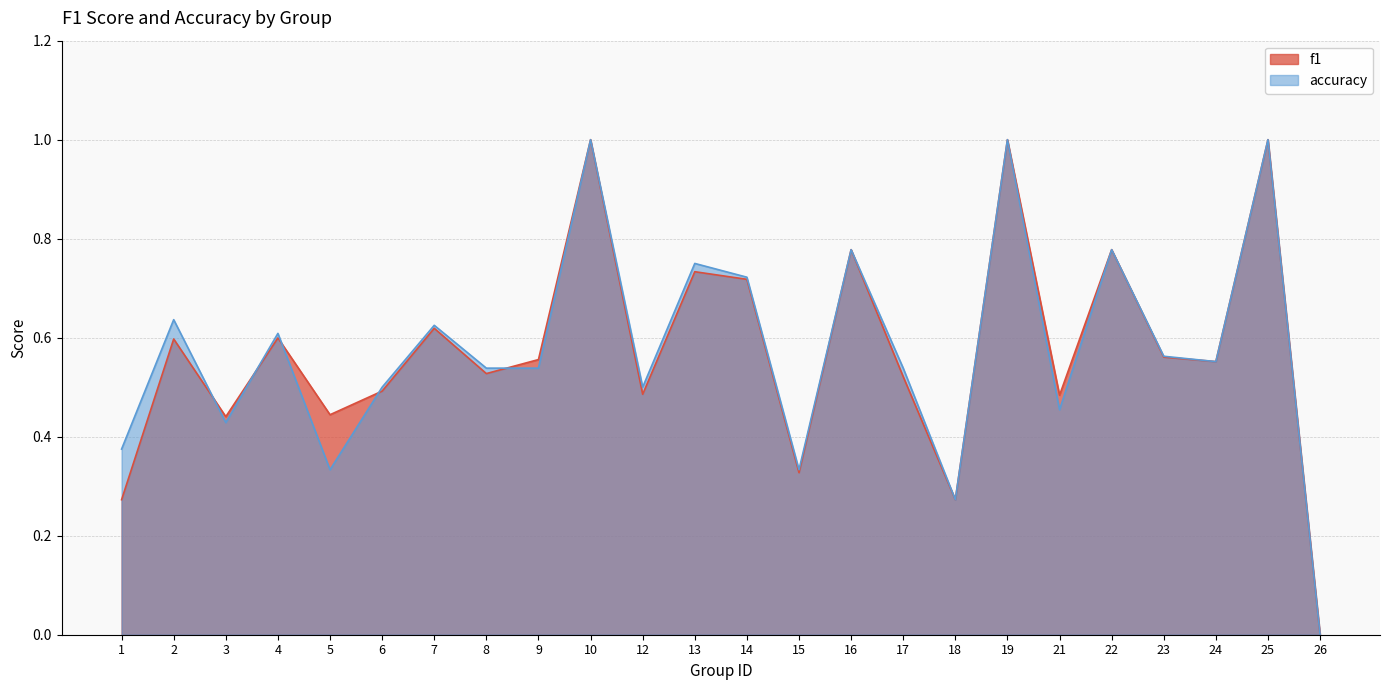

Reading left to right, extract all data points from this chart.

f1: 0.3	0.6	0.4	0.6	0.4	0.5	0.6	0.5	0.6	1.0	0.5	0.7	0.7	0.3	0.8	0.5	0.3	1.0	0.5	0.8	0.6	0.6	1.0	0.0
accuracy: 0.4	0.6	0.4	0.6	0.3	0.5	0.6	0.5	0.5	1.0	0.5	0.8	0.7	0.3	0.8	0.5	0.3	1.0	0.5	0.8	0.6	0.6	1.0	0.0